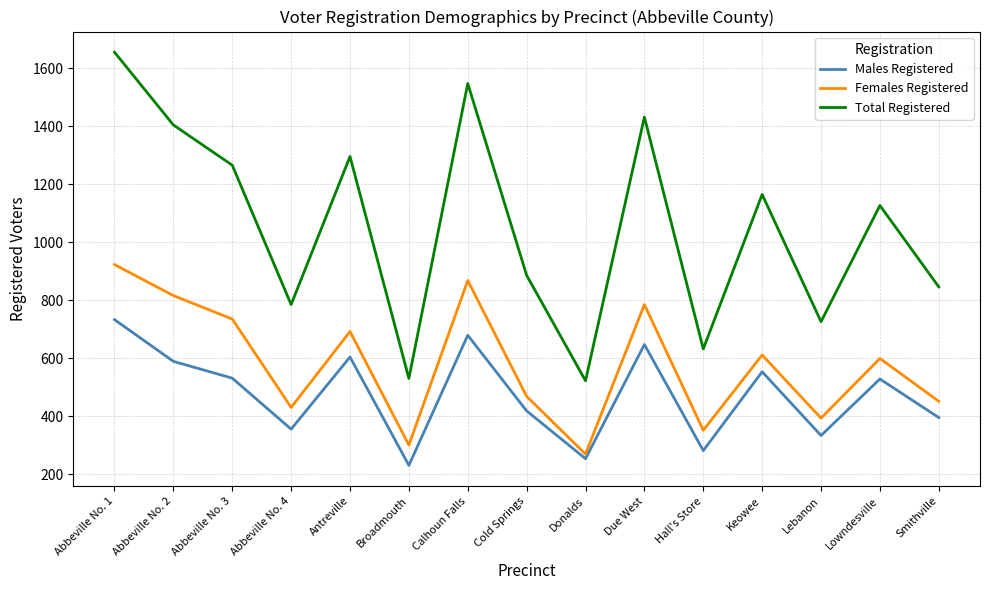

True or false: Total Registered has a value of 1296 at Antreville.

True